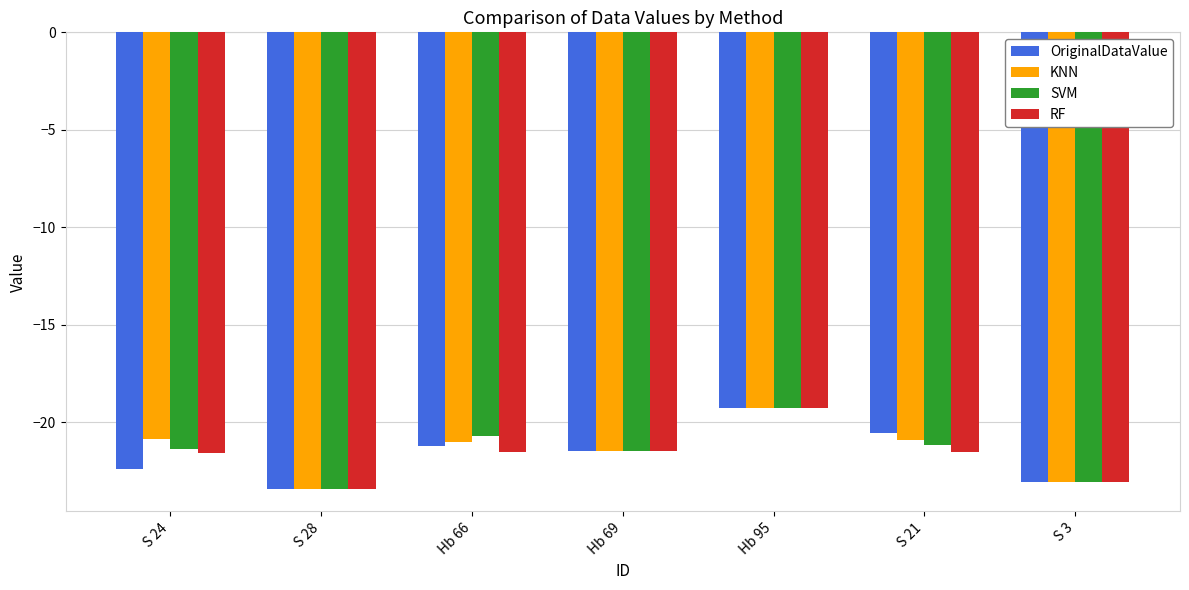

What is the label of the 1st bar from the right?

S 3